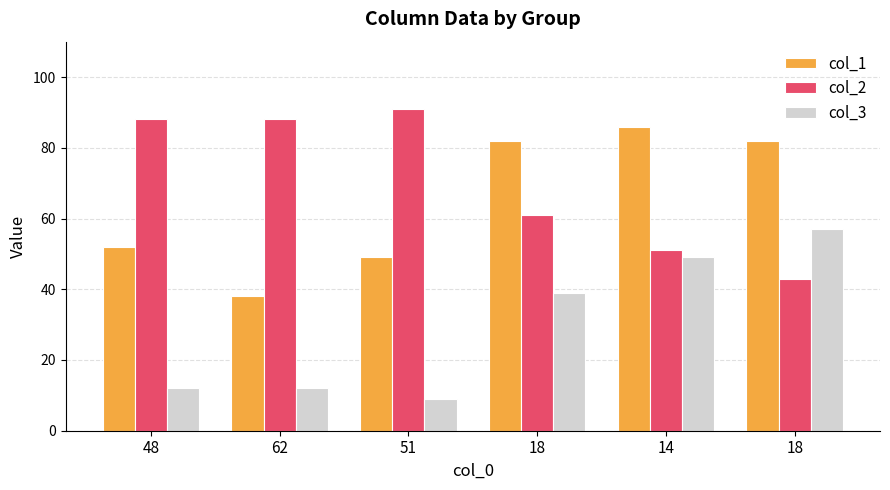

Reading left to right, list all the values displayed in this chart.

col_1: 52	38	49	82	86	82
col_2: 88	88	91	61	51	43
col_3: 12	12	9	39	49	57